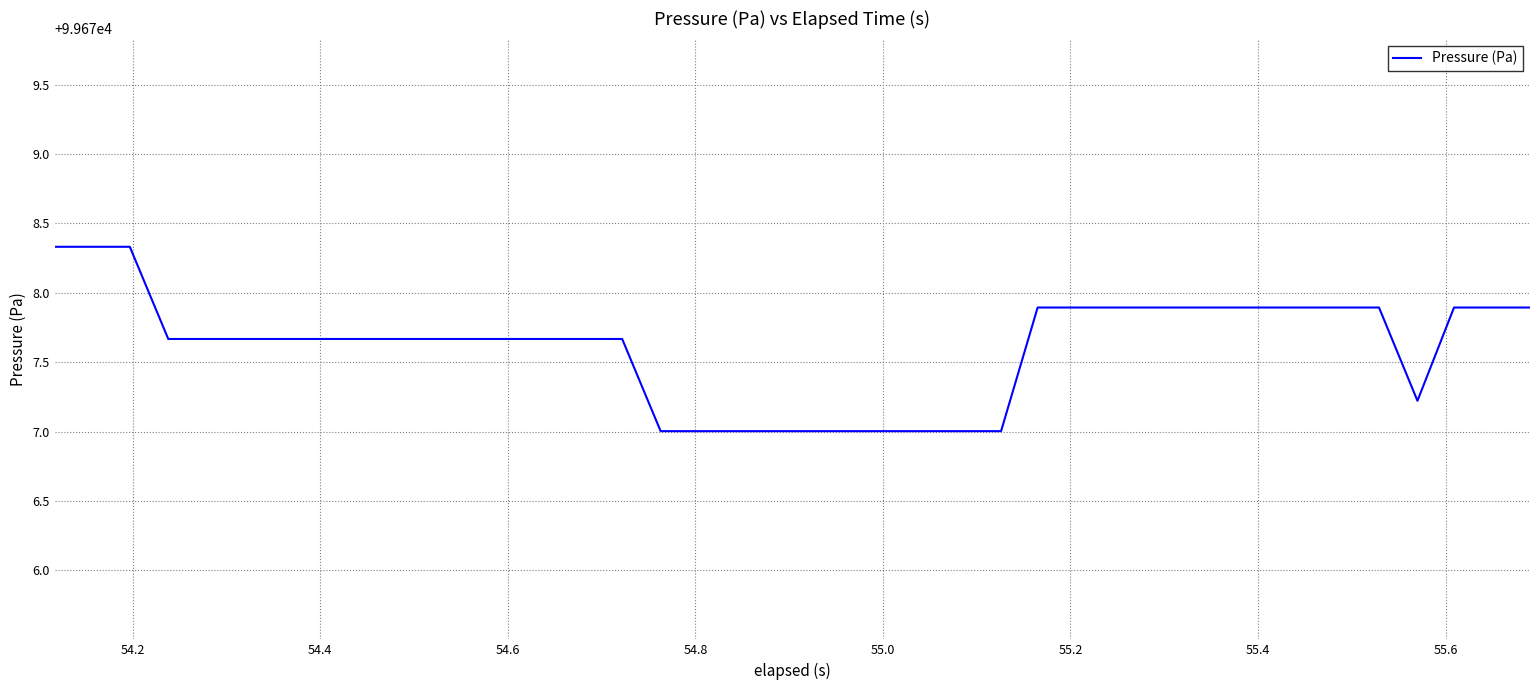

What is the greatest value displayed?

99678.3